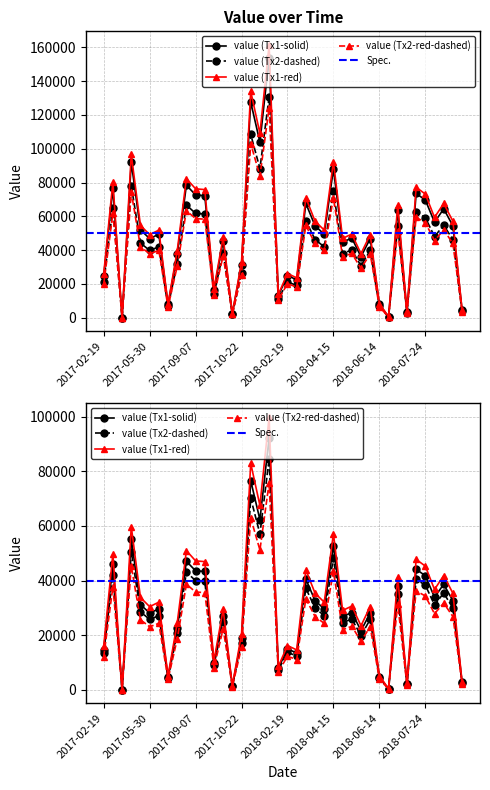

What is the difference between the maximum and minimum values?

92135.6